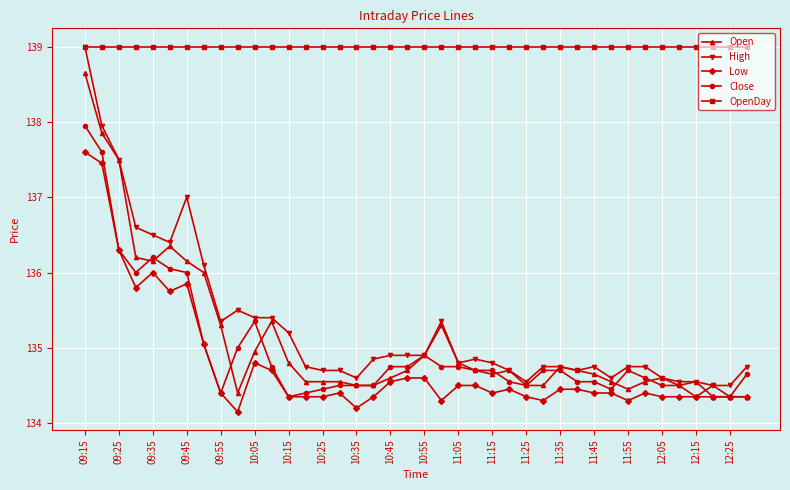

What is the maximum value shown in the chart?

139.0